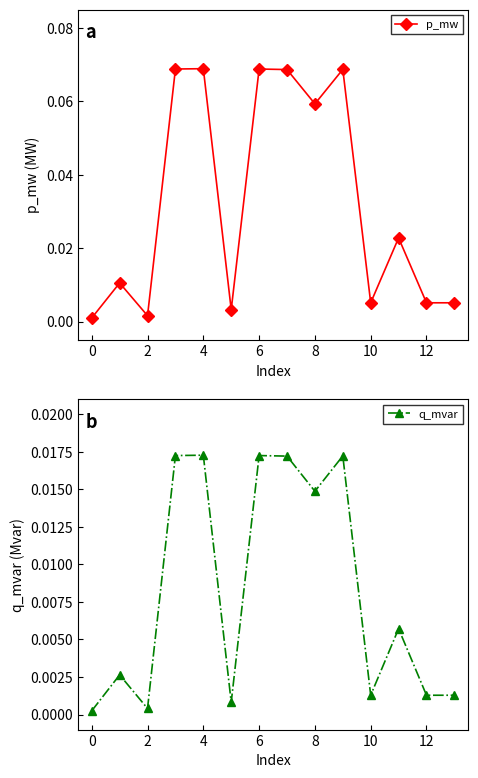

Is it true that q_mvar equals 0.0 at 13?

False